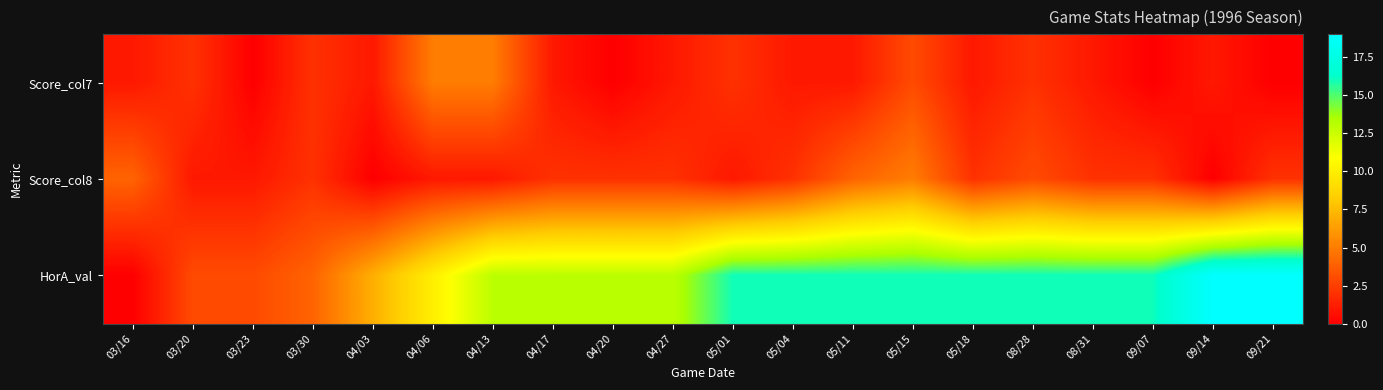

What is the difference between the highest and lowest values at 03/23?

3